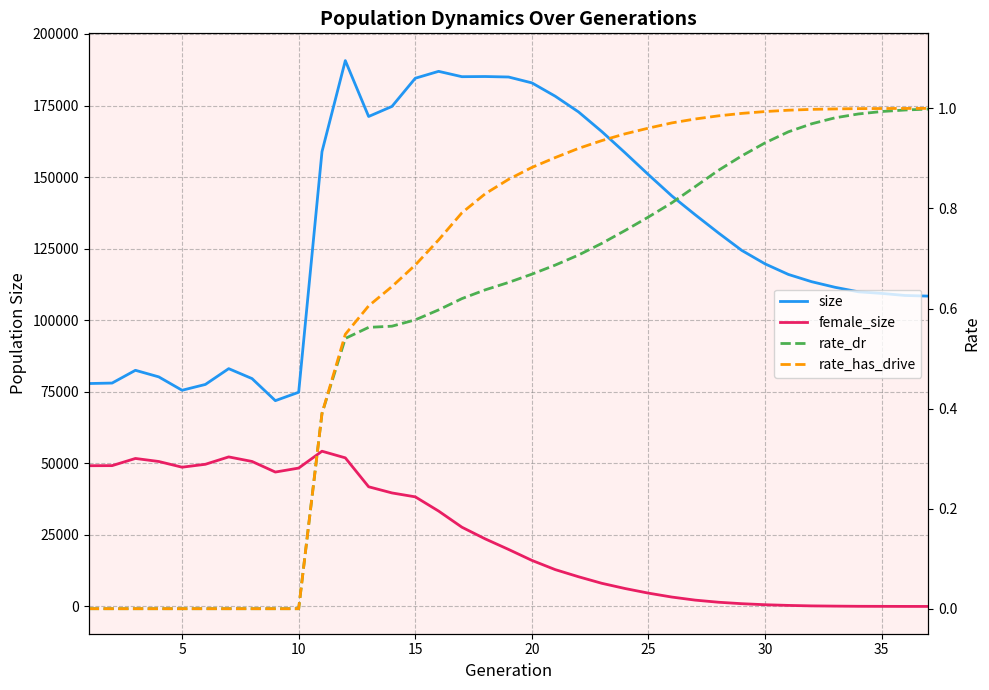

Between 25 and 19, which is larger?

19